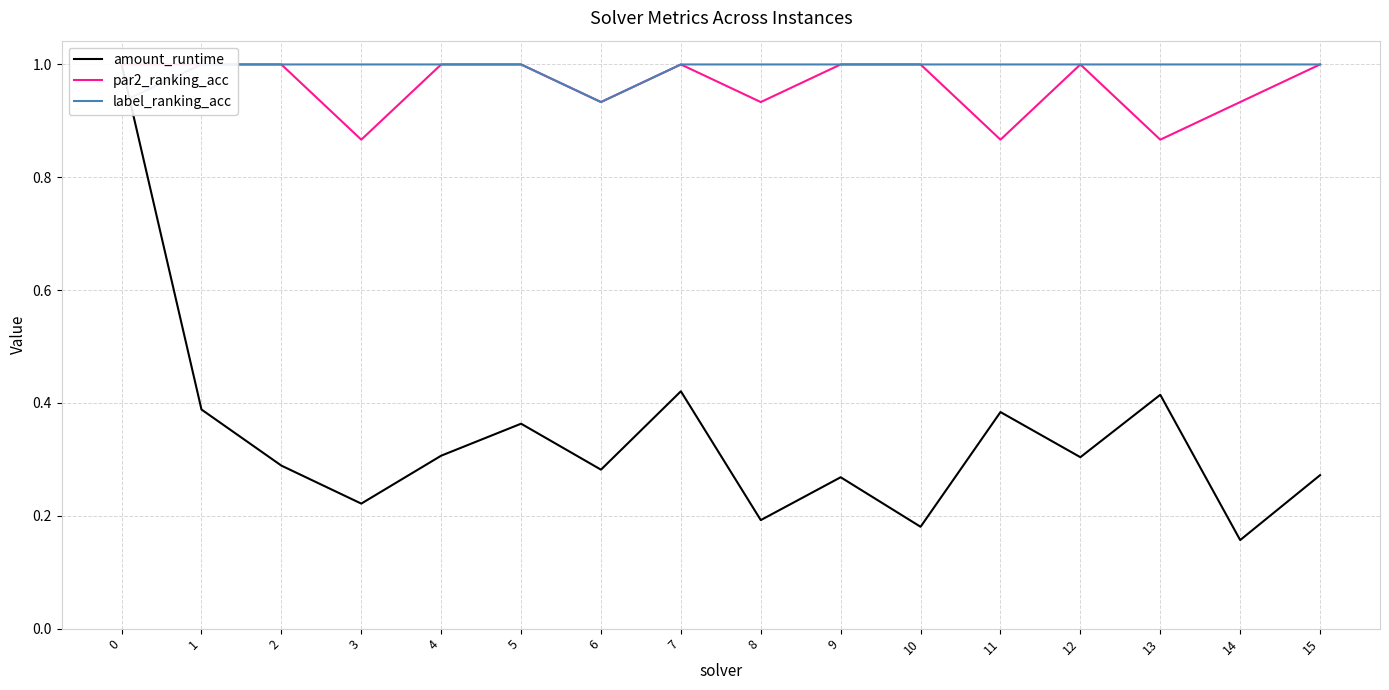

Between which two adjacent categories do amount_runtime and label_ranking_acc first intersect?

0 and 1